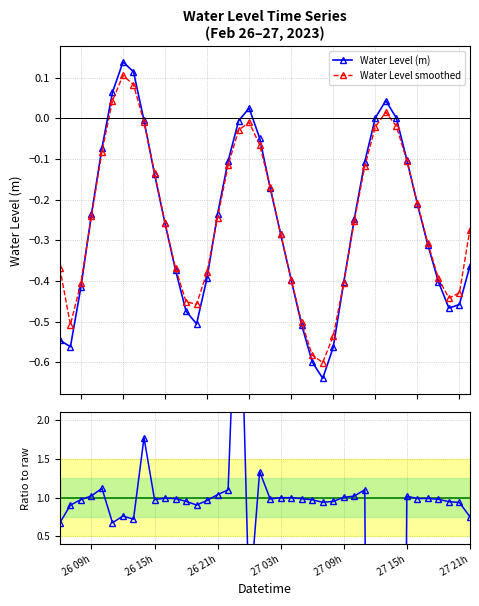

How many series are shown in this chart?

3